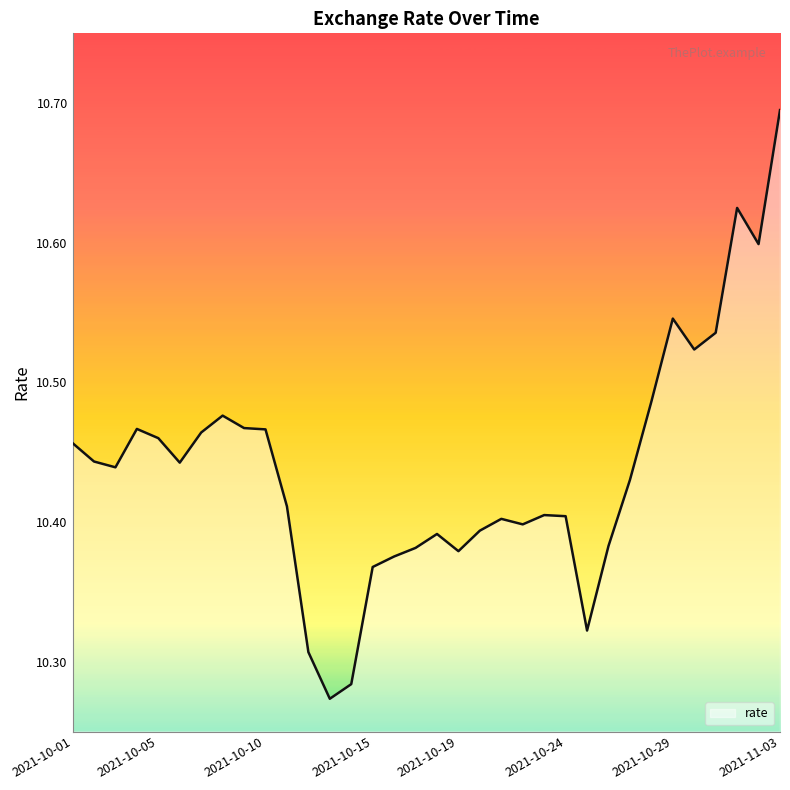

What is the difference between the maximum and minimum values?

0.4